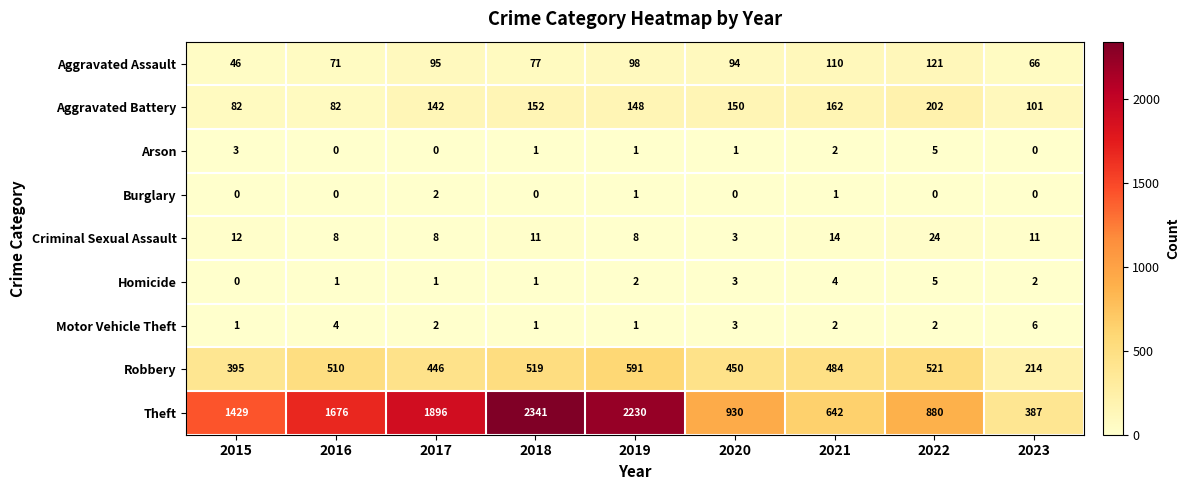

At which category is the sum across all series the highest?

2018